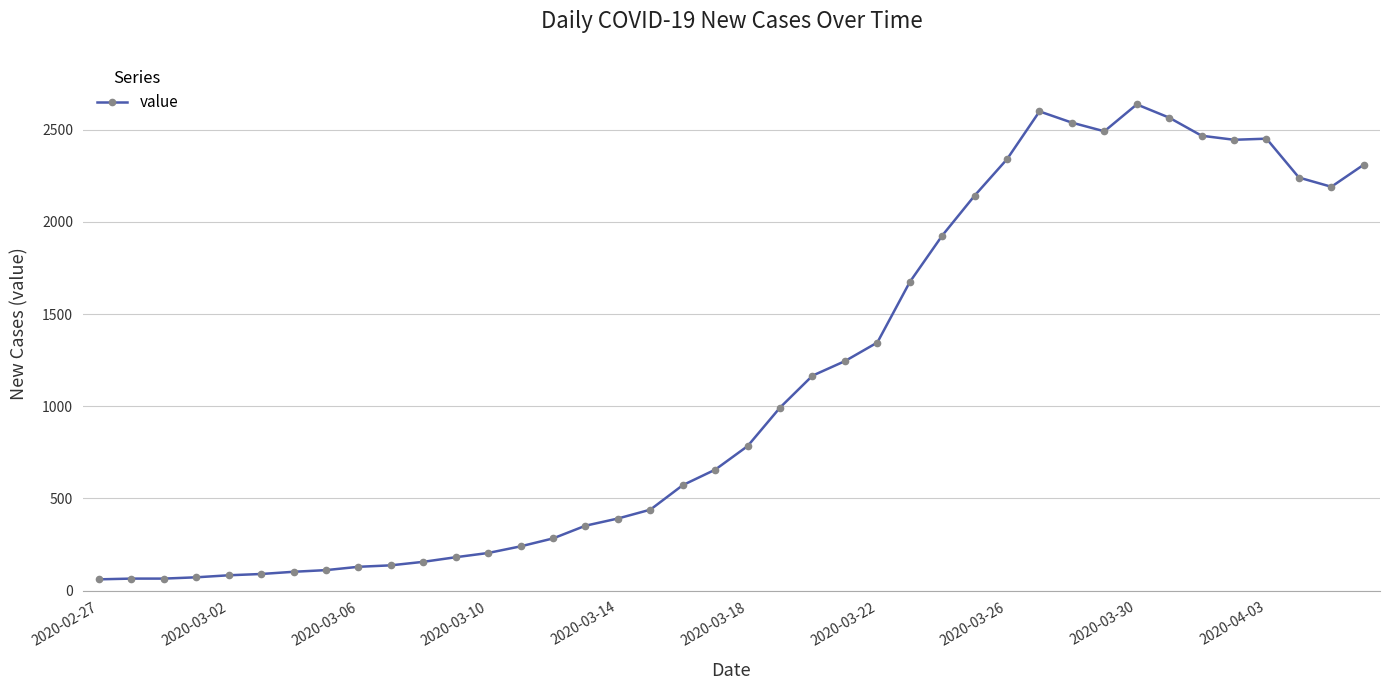

What is the sum of all values?

44951